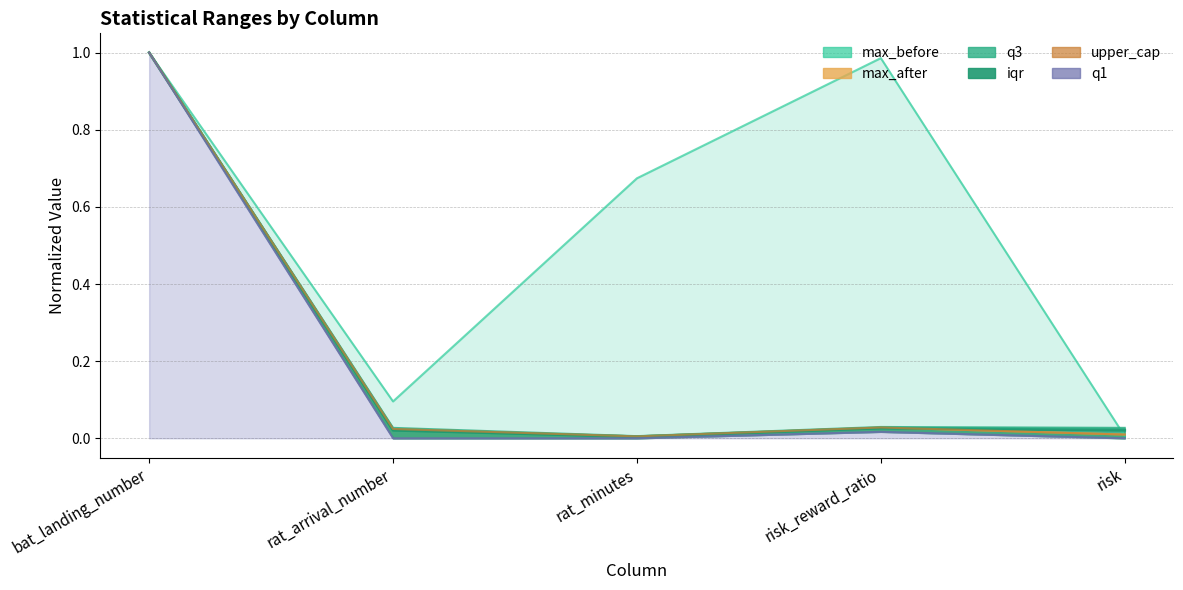

Reading right to left, list all the values displayed in this chart.

max_before: 0.0	1.0	0.7	0.1	1.0
max_after: 0.0	0.0	0.0	0.0	1.0
q3: 0.0	0.0	0.0	0.0	1.0
iqr: 0.0	0.0	0.0	0.0	1.0
upper_cap: 0.0	0.0	0.0	0.0	1.0
q1: 0.0	0.0	0.0	0.0	1.0